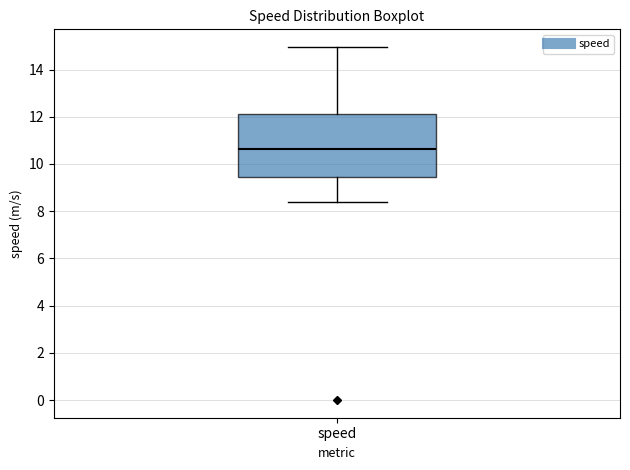

Read this box plot against the y-axis: the position of the median line, the range covered by the box, and the ends of both whiskers. The values are not printed on the chart, so give them approximately, as read against the axis.

median 10.6, box 9.4 to 12.2, whiskers 8.4 to 15.0